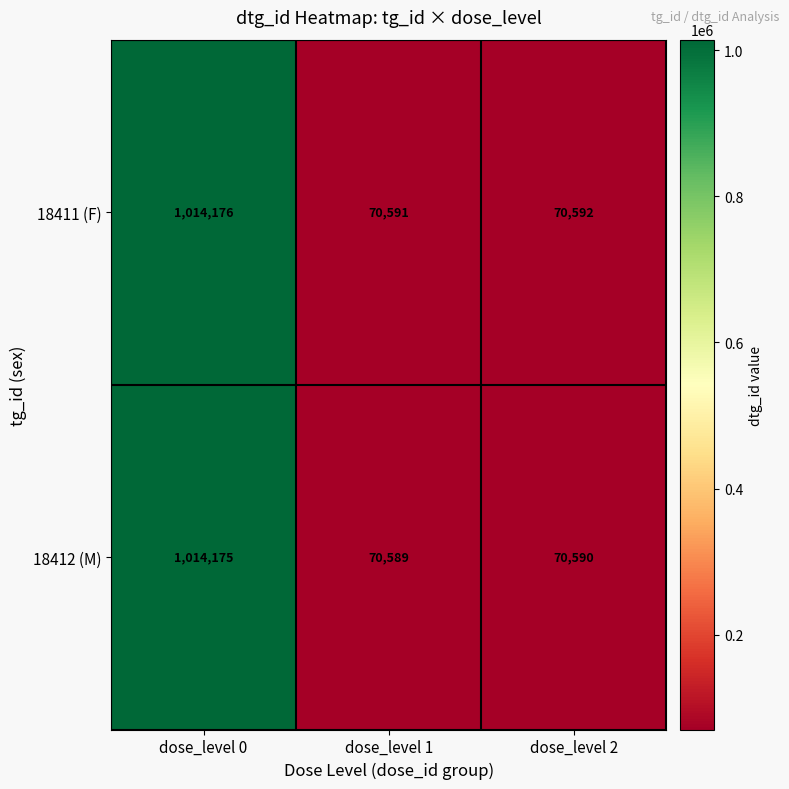

List the series in order of their peak value, lowest first.

18412 (M), 18411 (F)